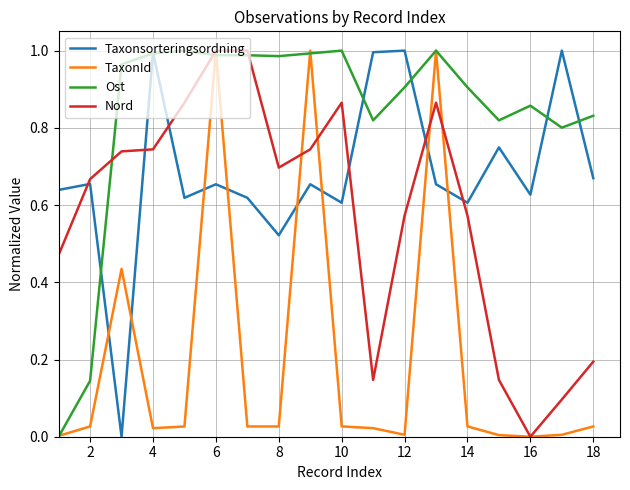

Rank the series by their average value, from highest to lowest.

Ost, Taxonsorteringsordning, Nord, TaxonId